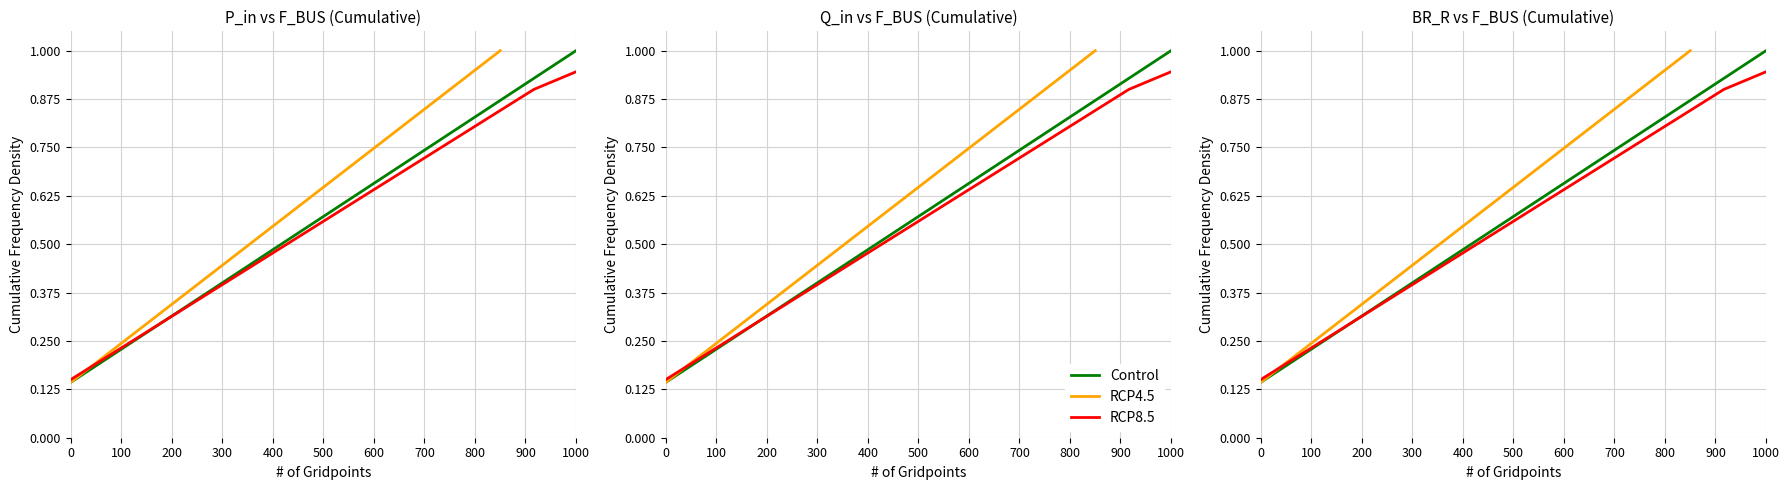

True or false: RCP4.5 has more than 2 points higher than both neighbors.

False